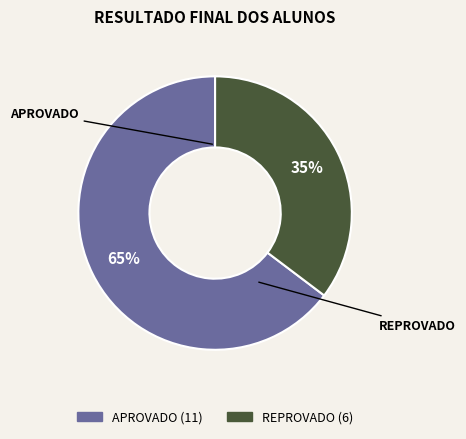

What is the largest slice in the pie chart?

APROVADO